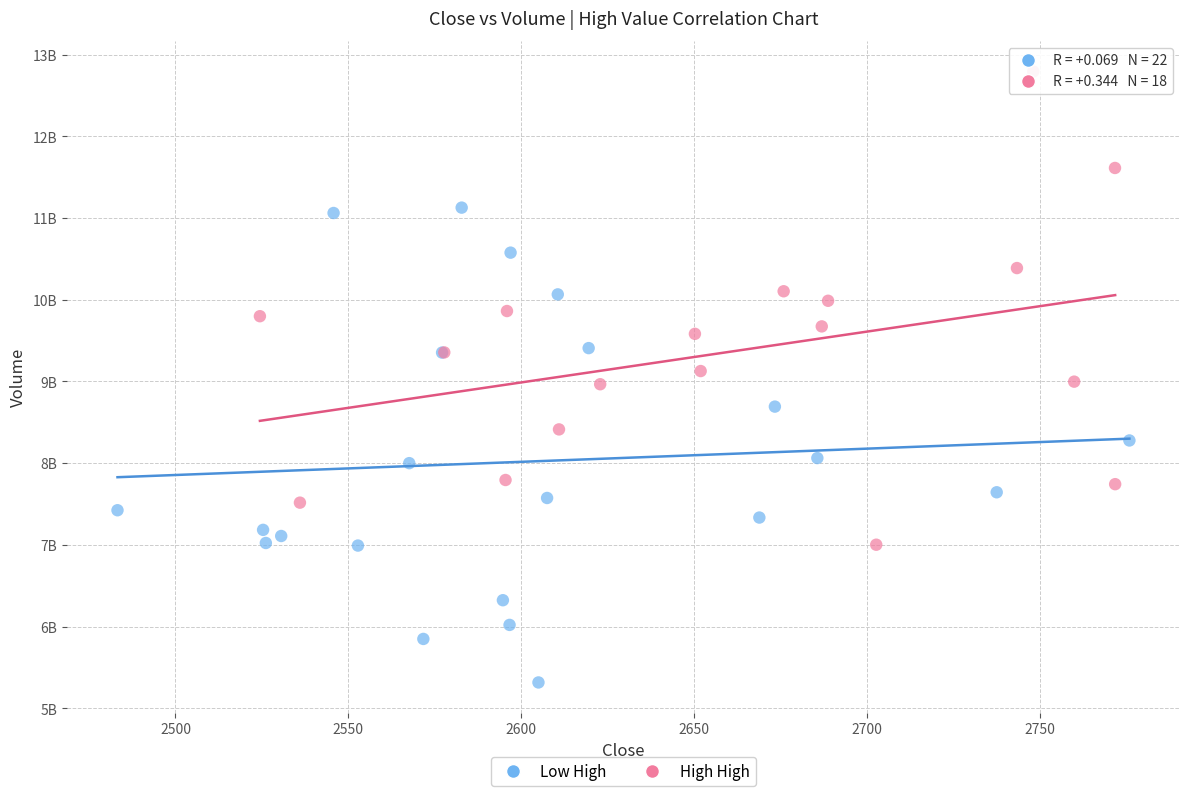

Which series reaches the maximum Y coordinate?

High High